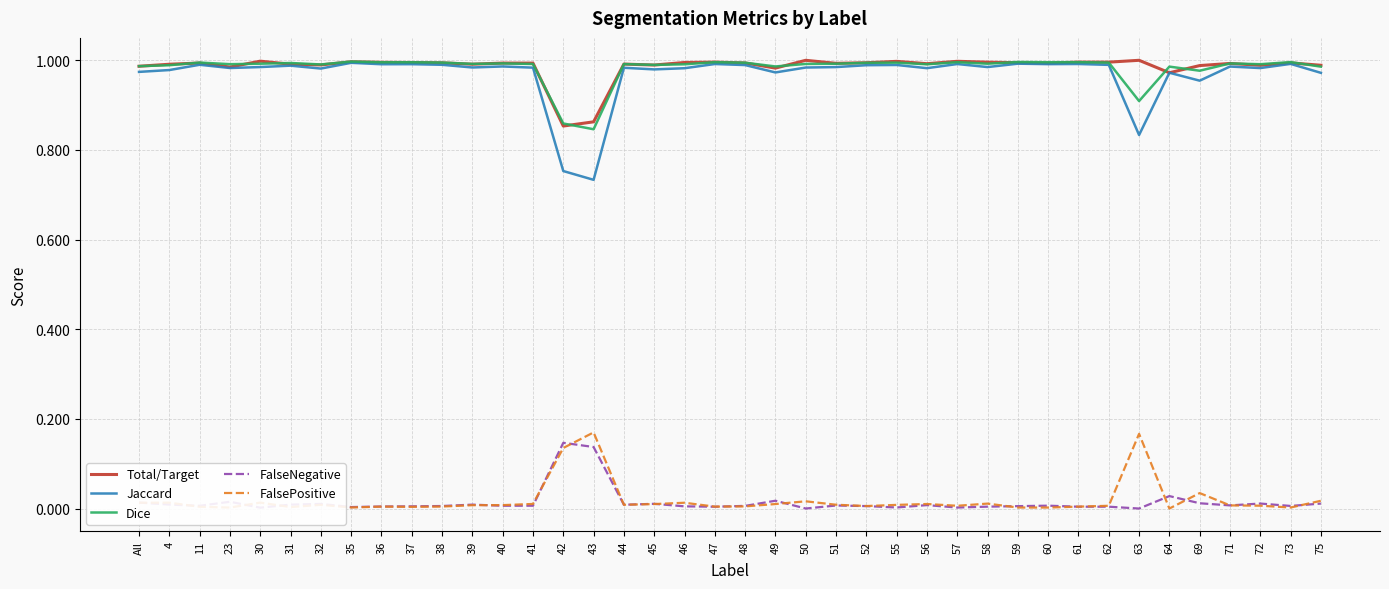

How many lines are shown in the chart?

5